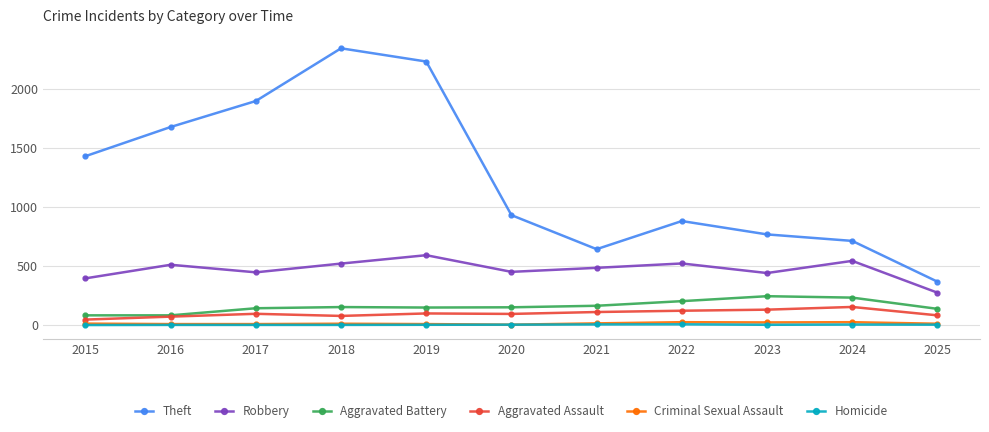

Which series has the widest spread of values?

Theft